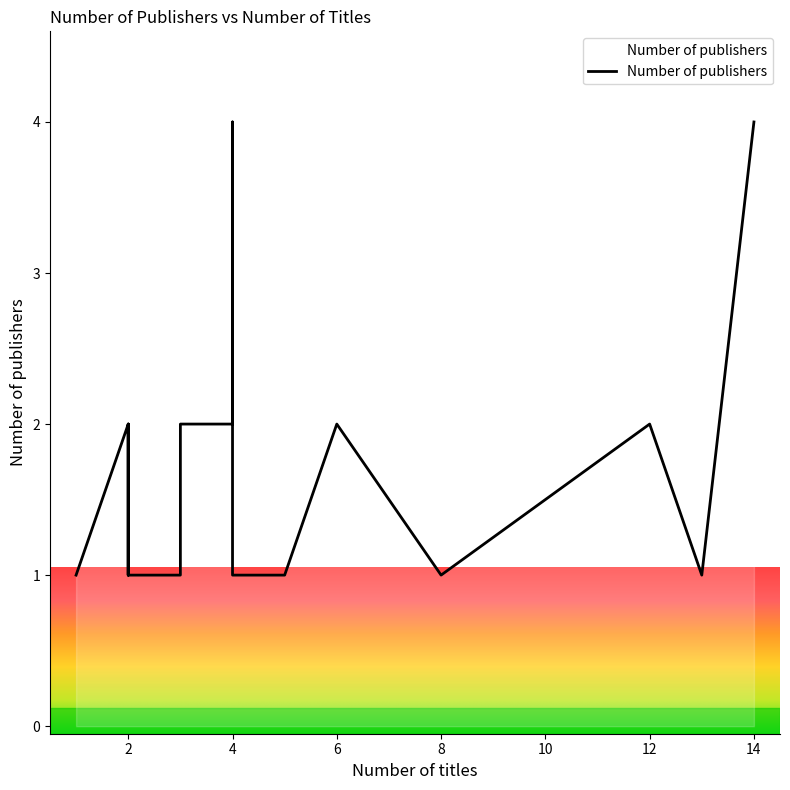

Which label corresponds to the smallest value in the chart?

1